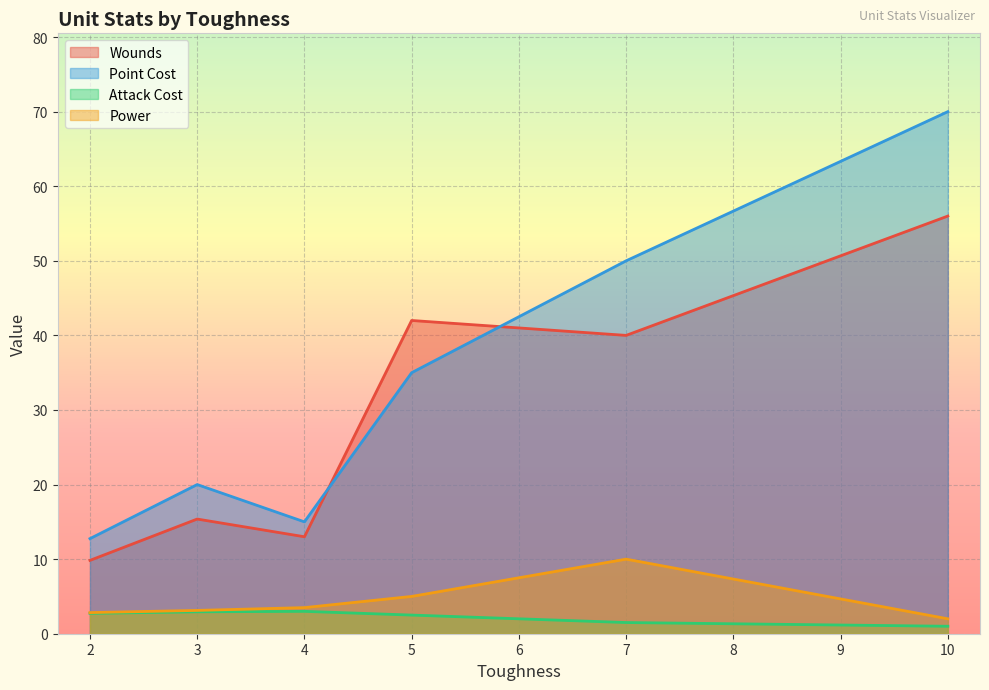

Which series changed the most between 7 and 2?

Point Cost